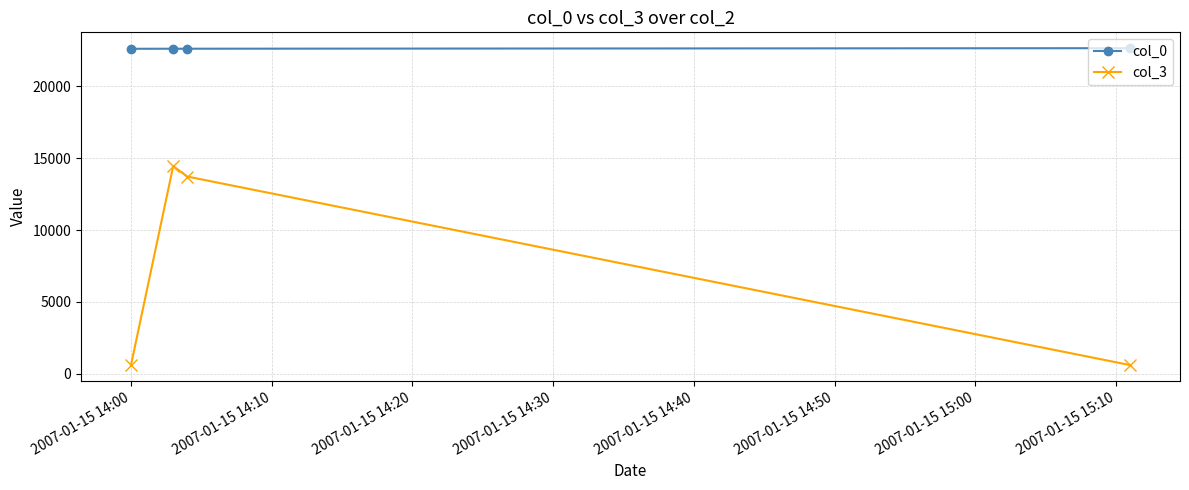

What is the maximum value shown in the chart?

22669